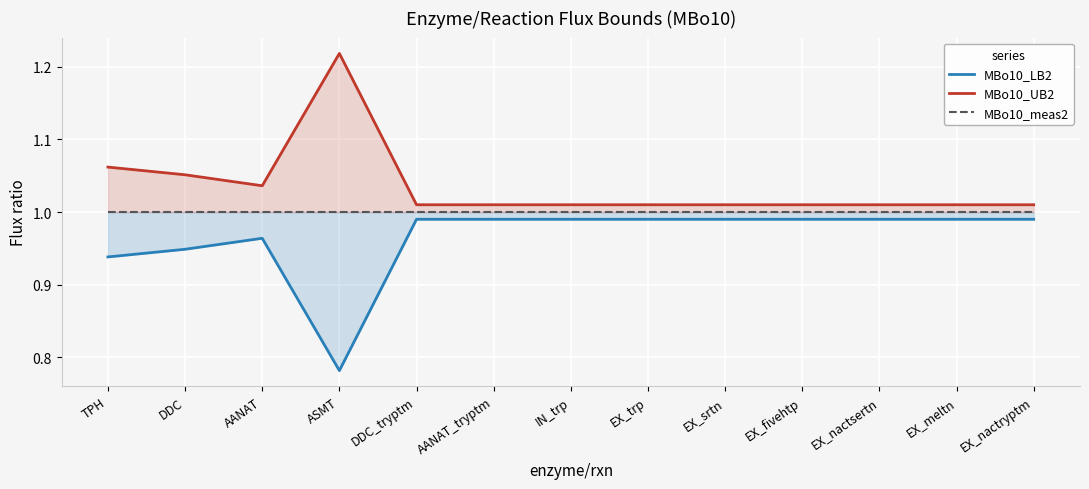

What is the maximum value for MBo10_LB2?

1.0